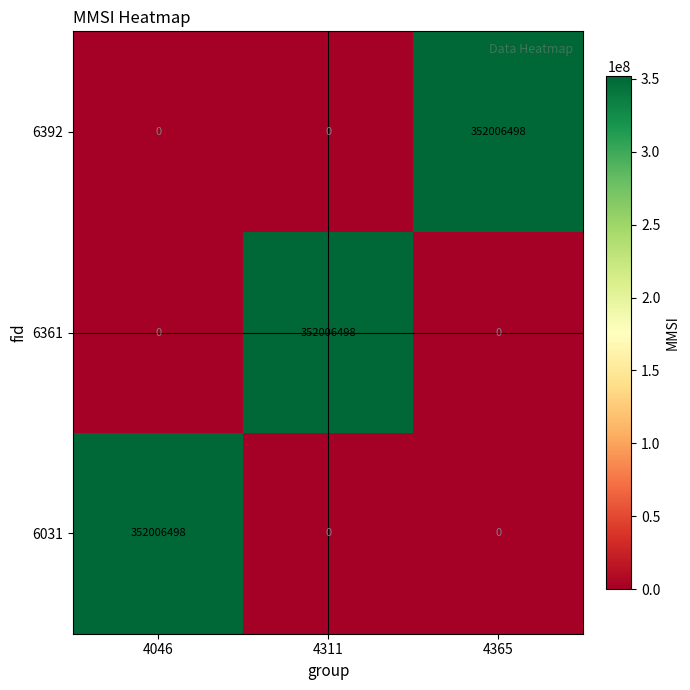

At which label does 6361 reach its peak?

4311